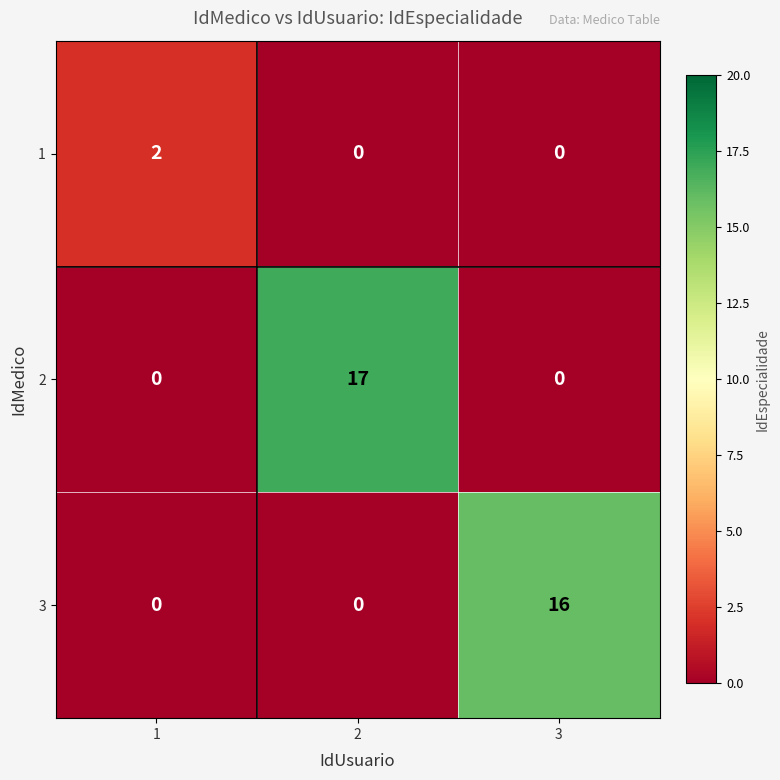

The 3 series shows 8 at 1. True or false?

False